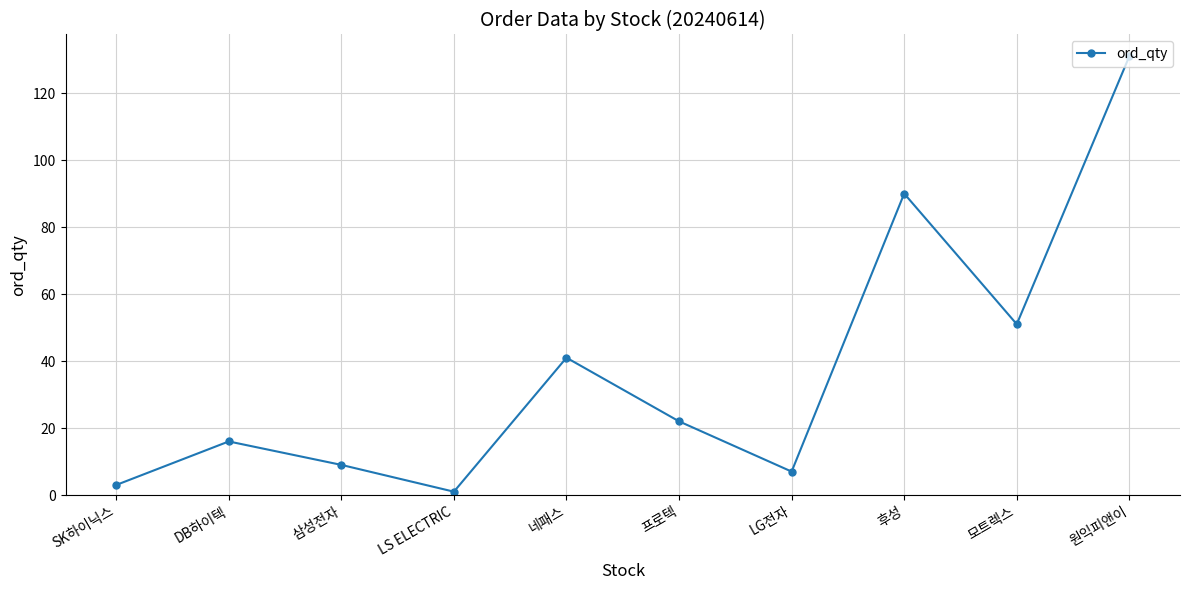

What is the minimum value shown in the chart?

1